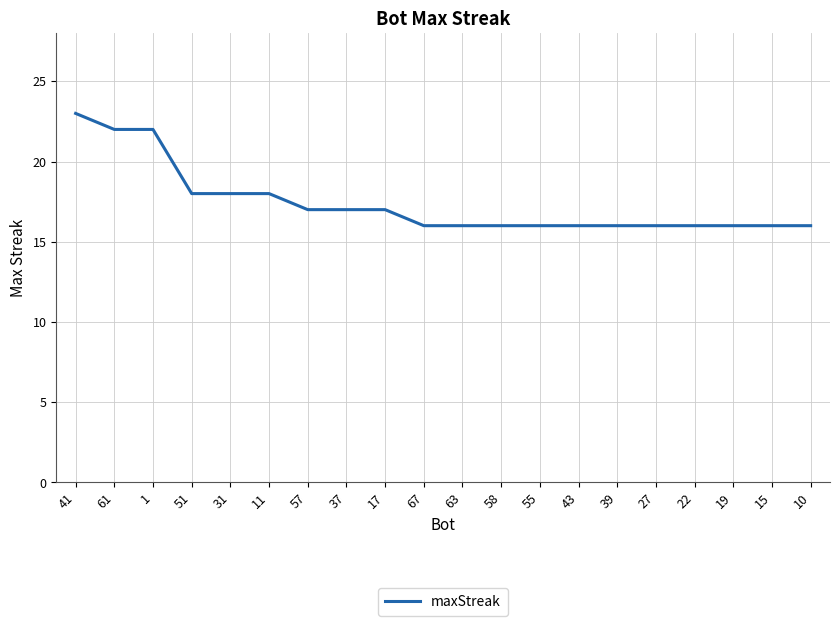

True or false: the data shows 16 at 67.

True